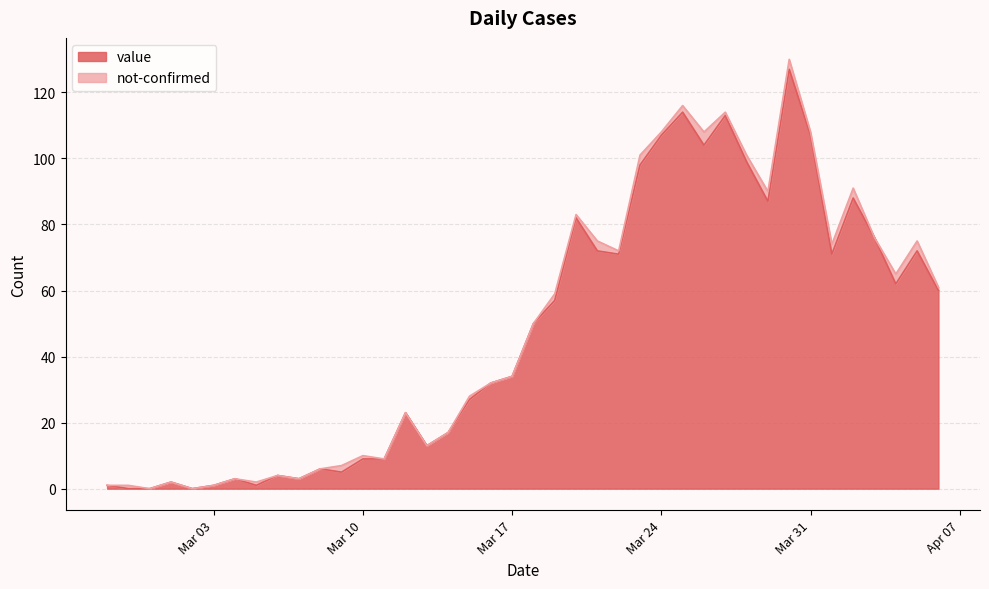

What is the value of the 22nd point from the left?

57